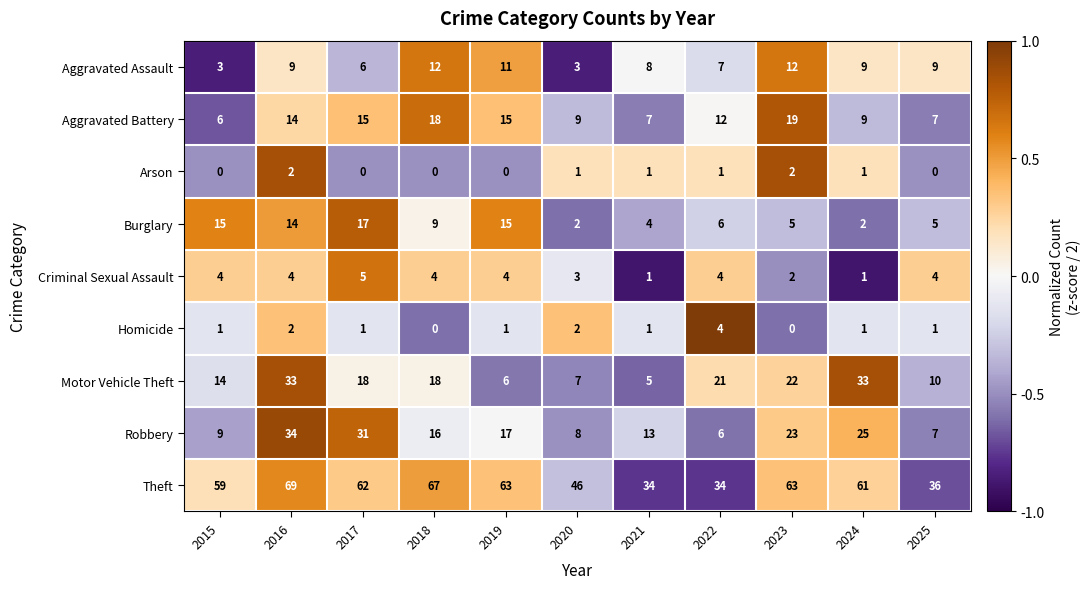

Which series changed the most between 2017 and 2025?

Theft